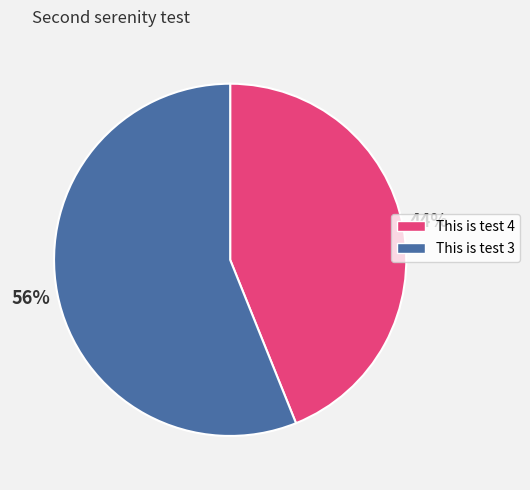

How many slices are in this pie chart?

2